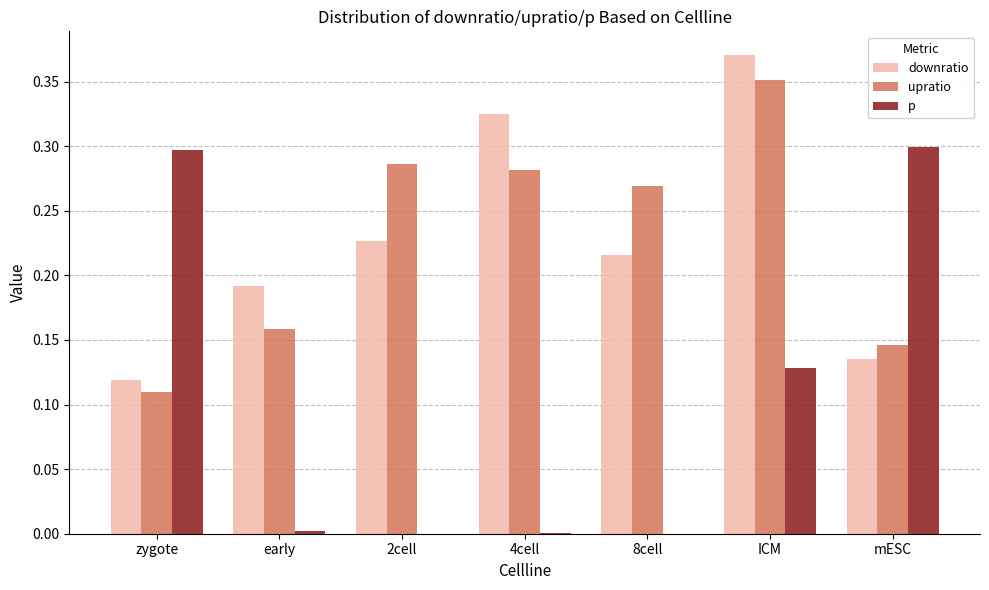

Are the bars horizontal?

No